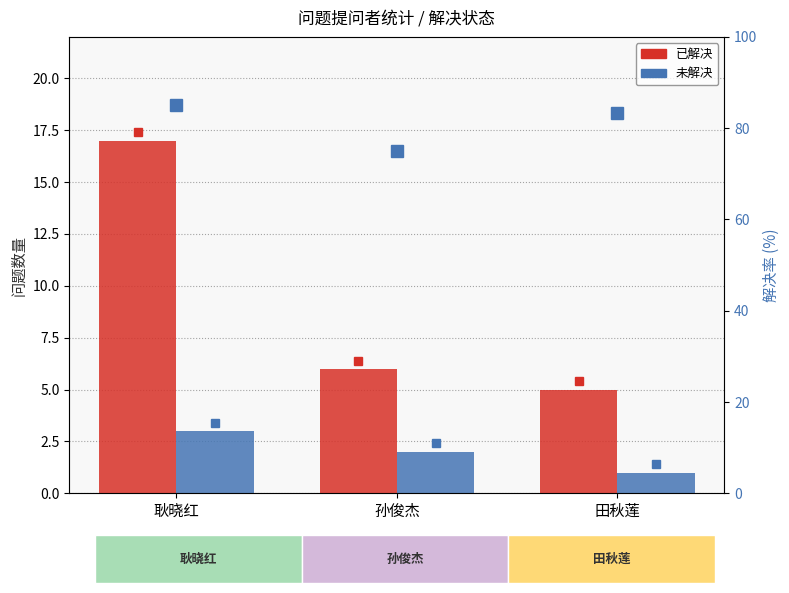

At how many categories does at least one series exceed 6?

1